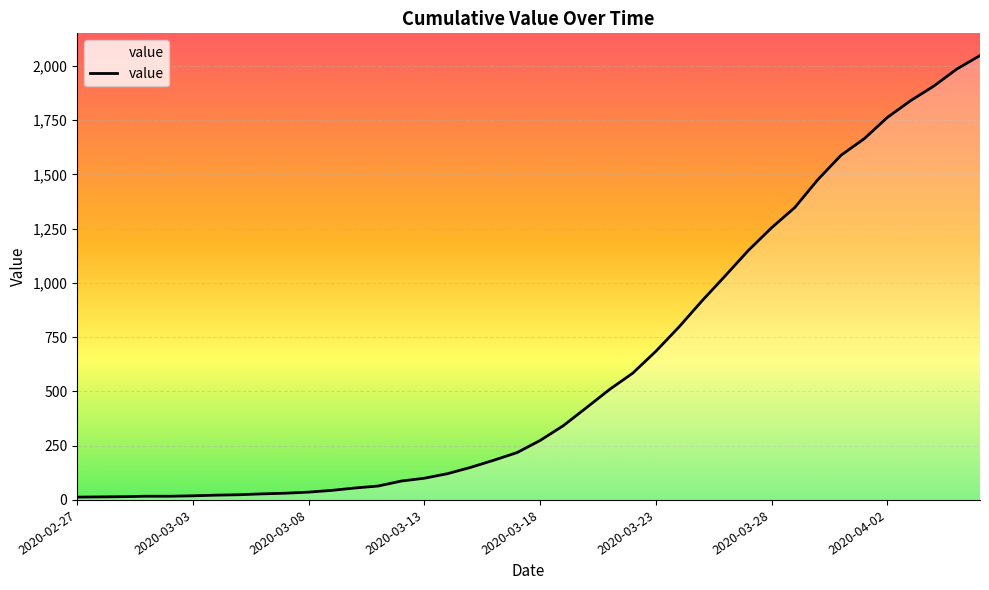

What is the average value?

621